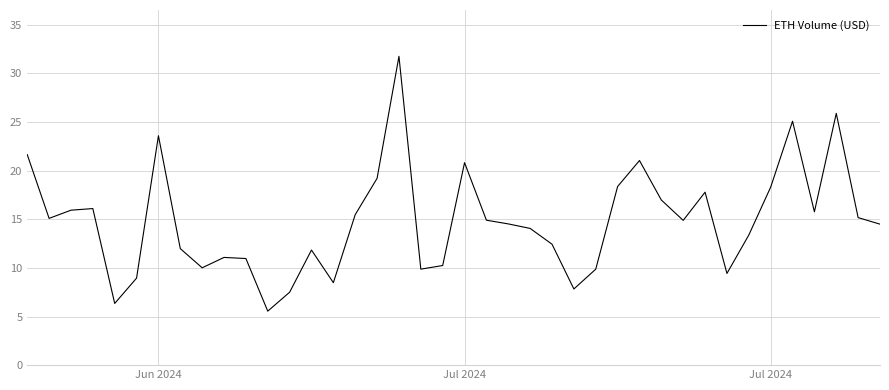

What is the difference between the maximum and minimum values?

26.2